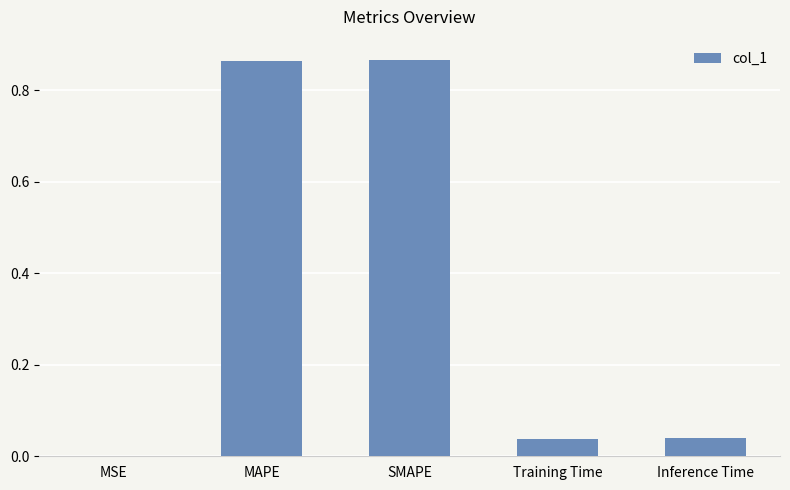

What is the sum of all values?

1.8